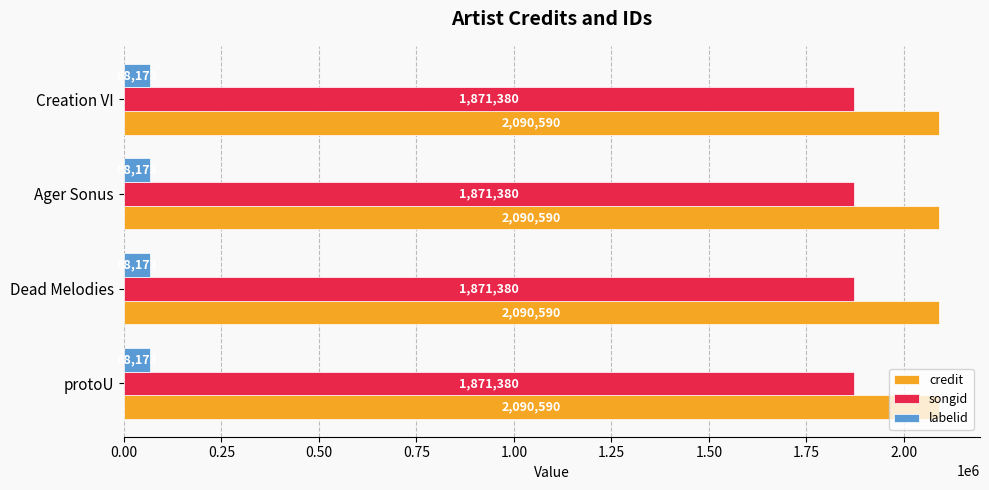

Is the value of credit at protoU greater than the value of songid at Creation VI?

Yes